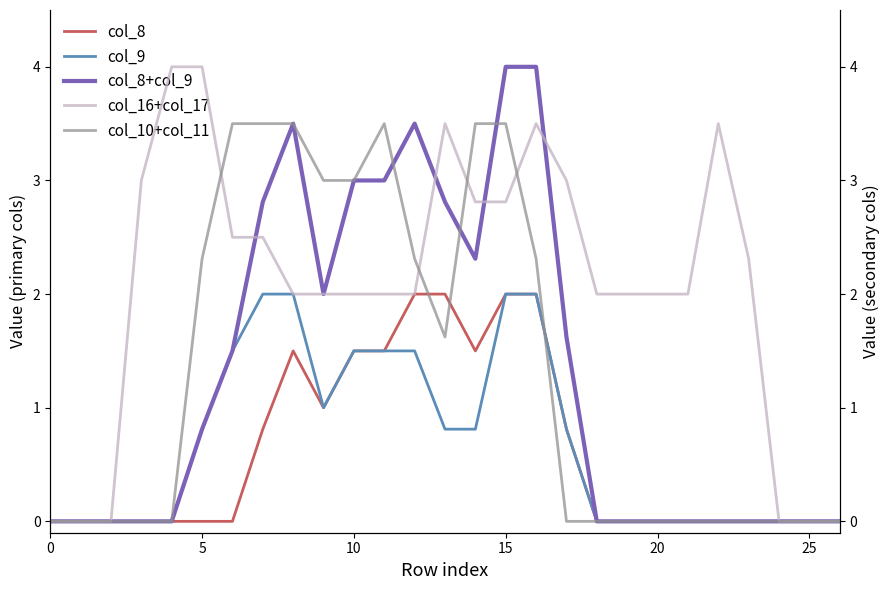

At how many categories does at least one series exceed 3?

12